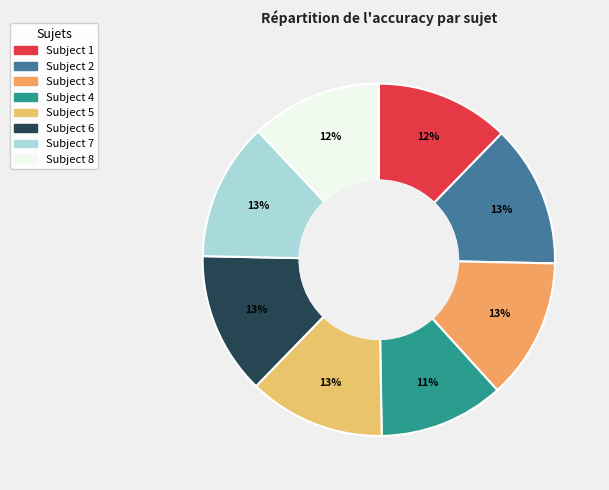

How many segments does this pie chart have?

8